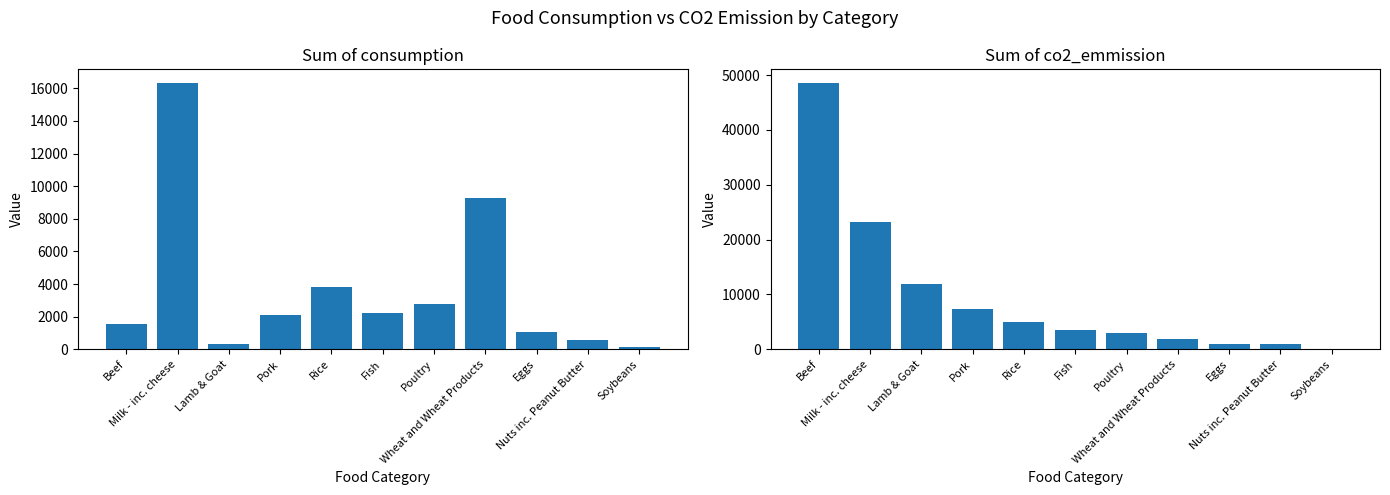

Which series changed the most between Pork and Rice?

Sum of co2_emmission